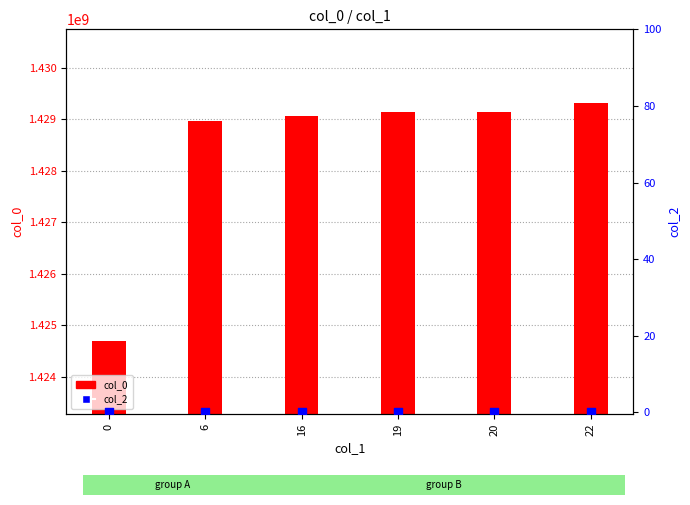

What are all the series names shown in the legend?

col_0, col_2